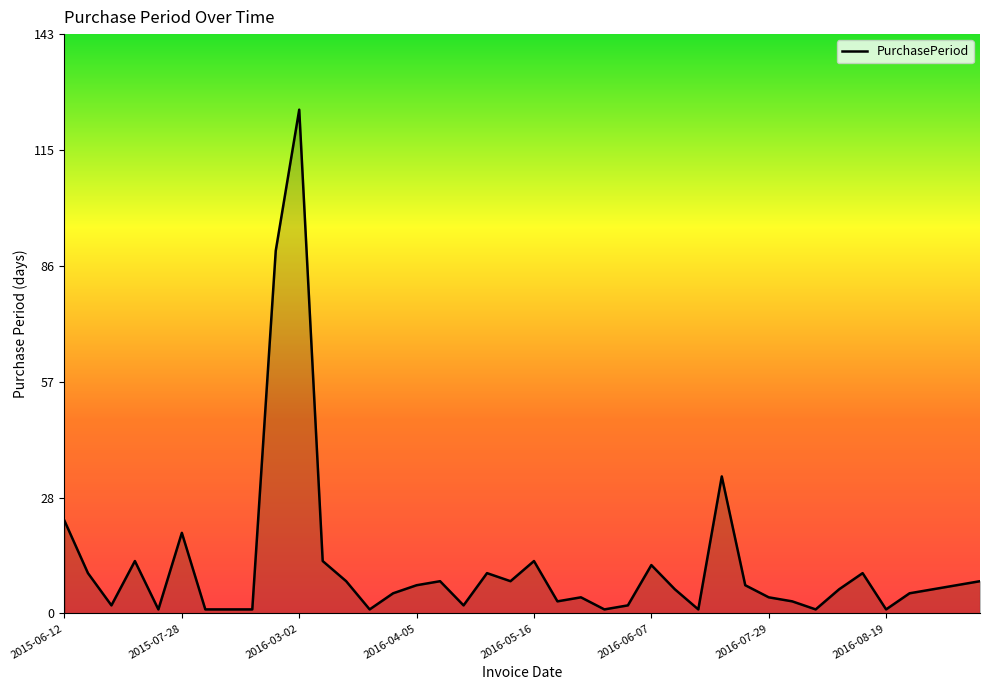

How many lines are shown in the chart?

1